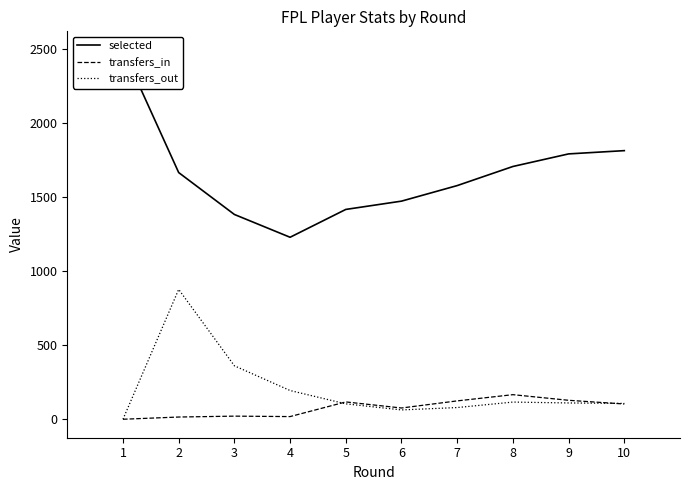

What is the difference between the highest and lowest values at 7?

1499